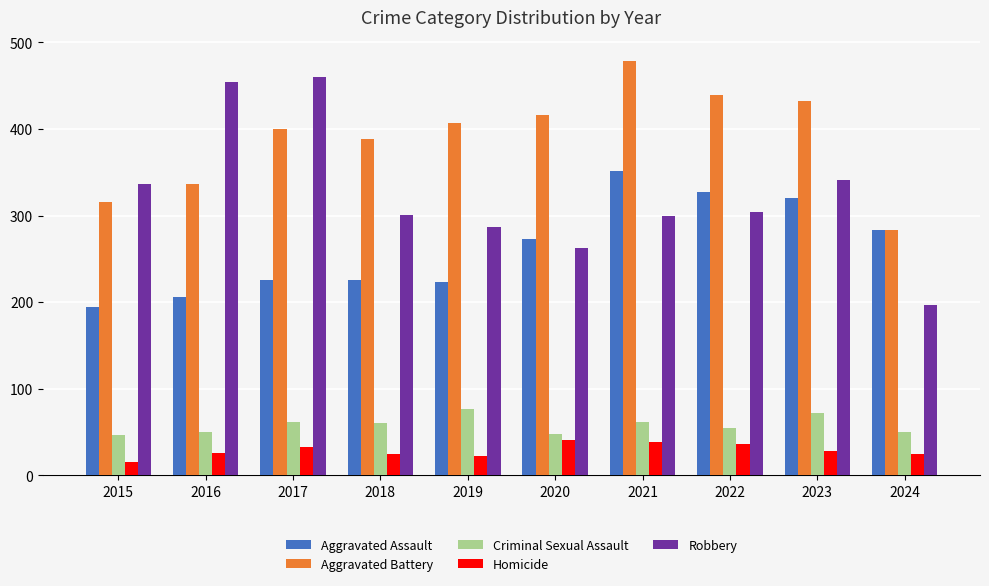

How many groups of bars are there?

10